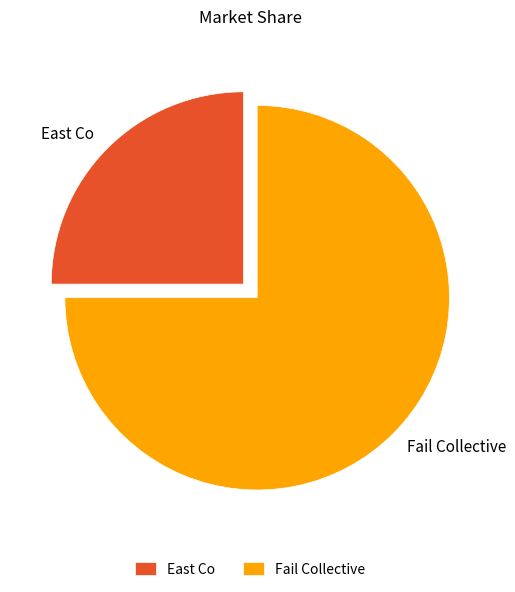

Rank the categories by value from lowest to highest.

East Co, Fail Collective